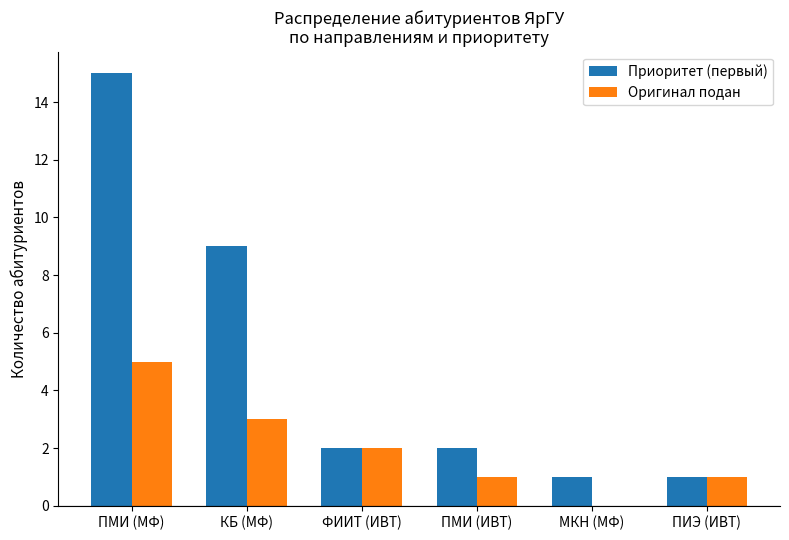

Is it true that Оригинал подан equals 3 at ФИИТ (ИВТ)?

False